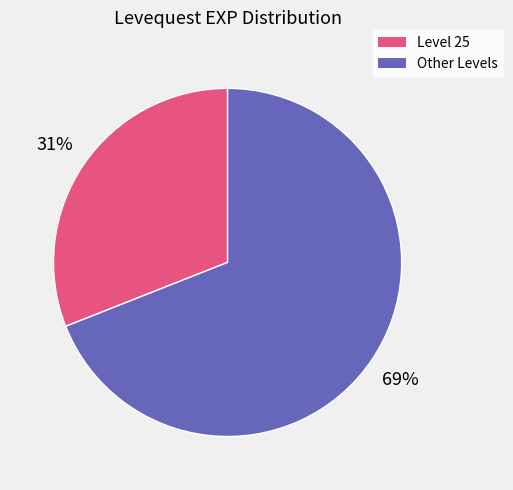

Which has a higher value, Level 25 or Other Levels?

Other Levels